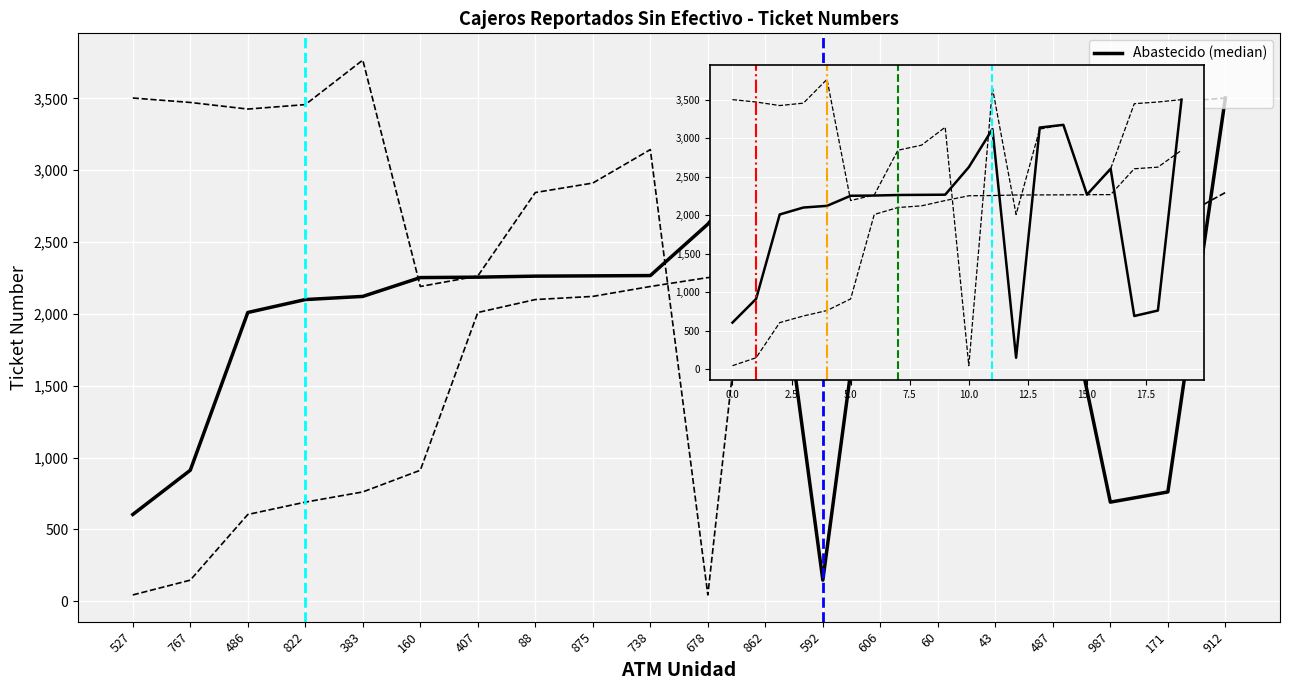

Which series has the widest spread of values?

Upper CI